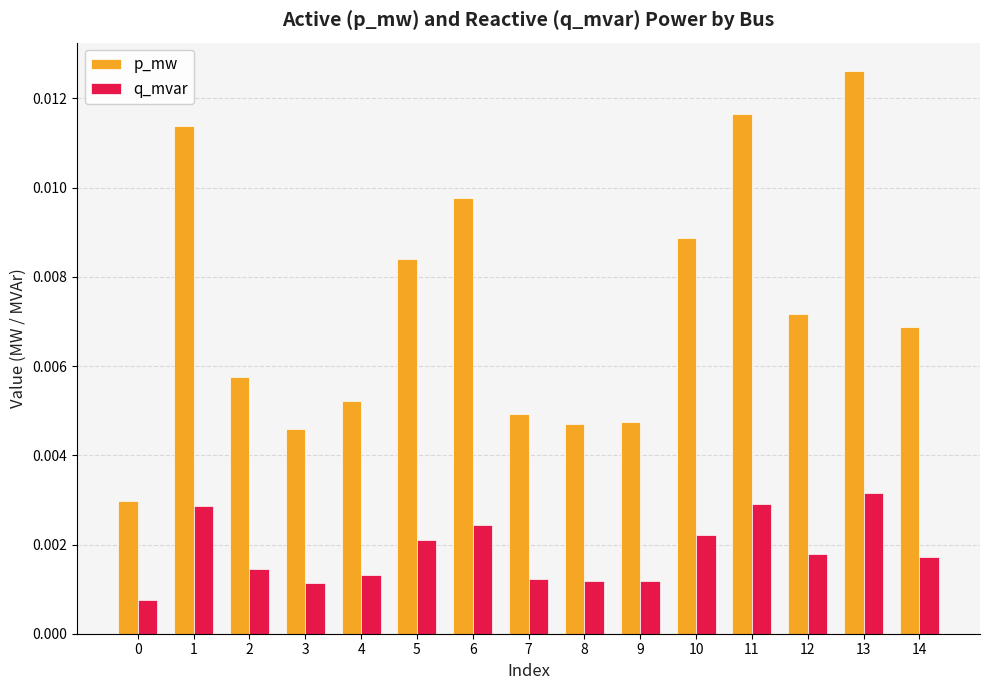

Is the value of p_mw at 8 greater than the value of q_mvar at 9?

Yes